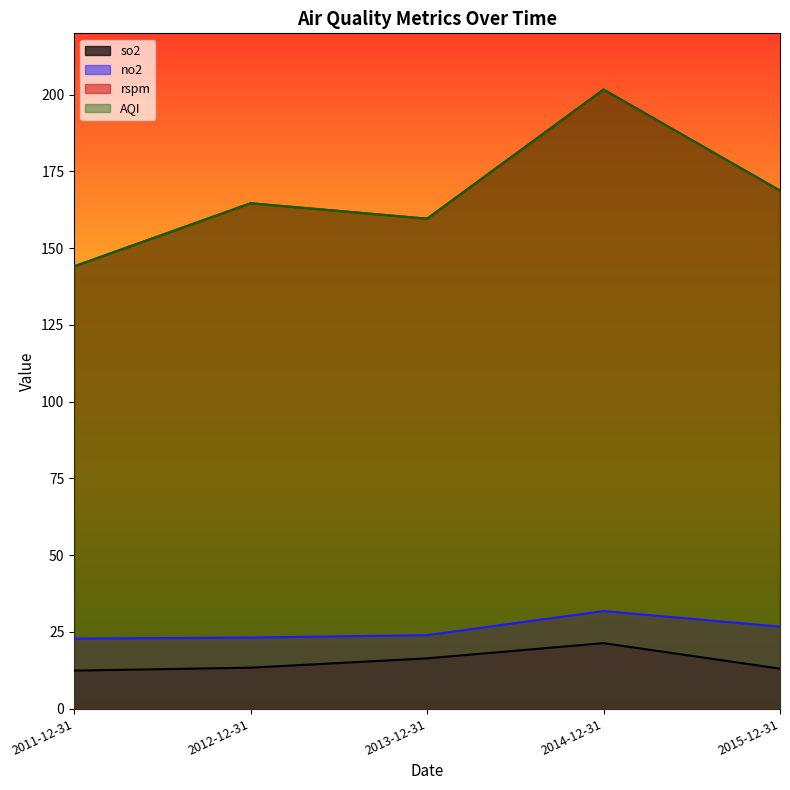

True or false: so2 has a value of 2.6 at 2011-12-31.

False